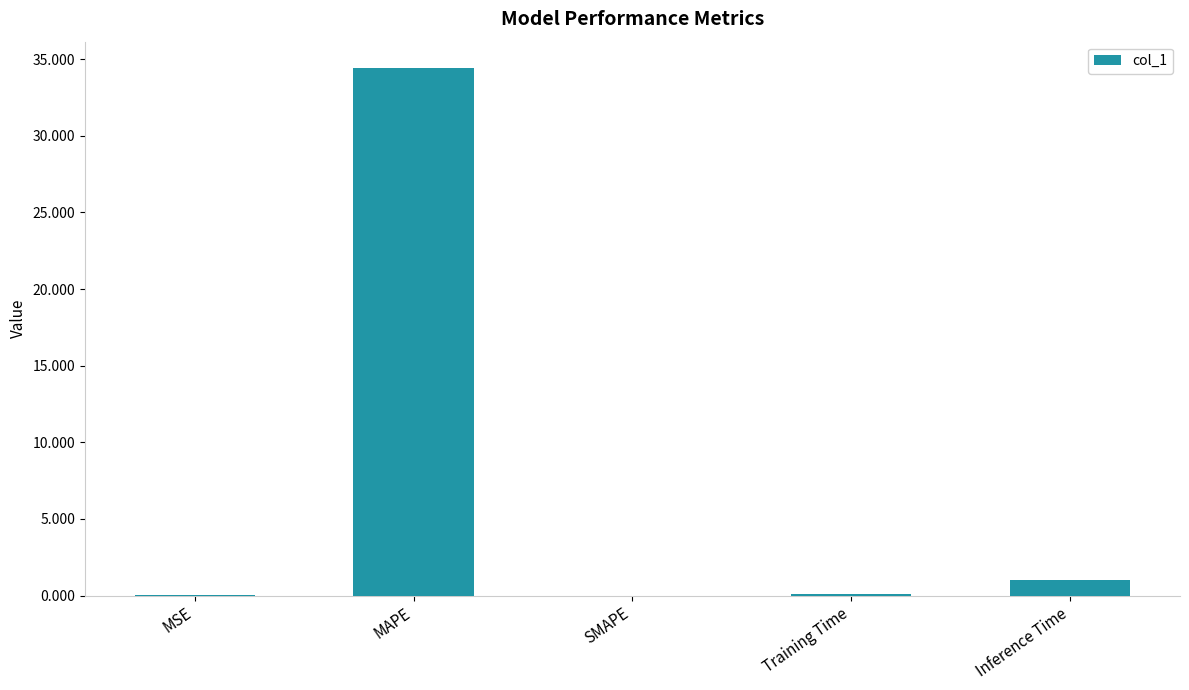

Which category has the highest value across all series?

MAPE